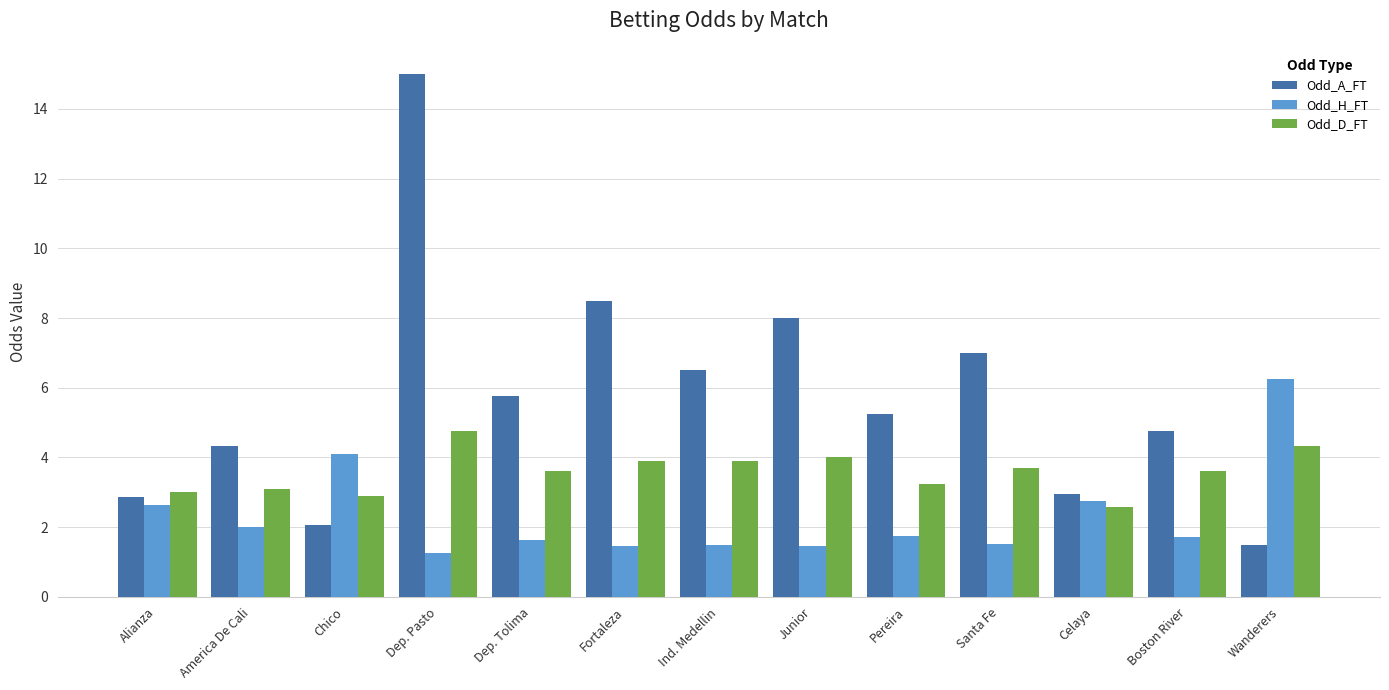

List the series in order of their overall mean, lowest first.

Odd_H_FT, Odd_D_FT, Odd_A_FT